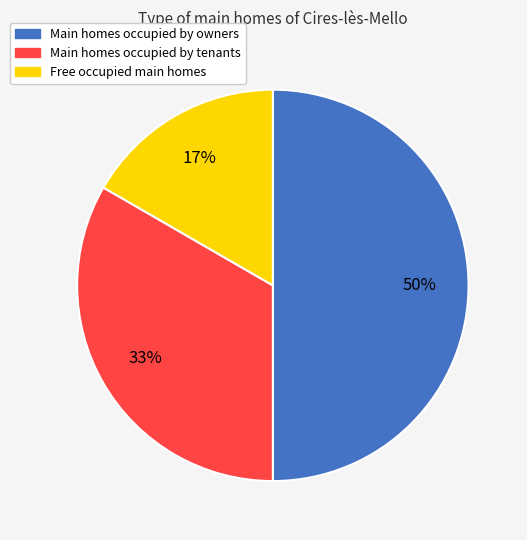

What is the largest slice in the pie chart?

Main homes occupied by owners